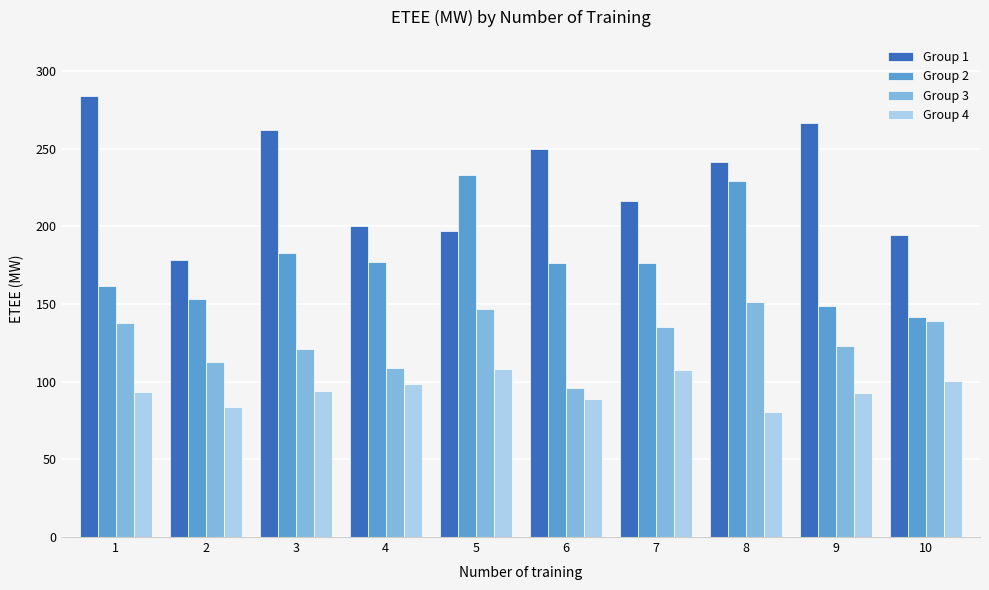

List the series in order of their peak value, highest first.

Group 1, Group 2, Group 3, Group 4